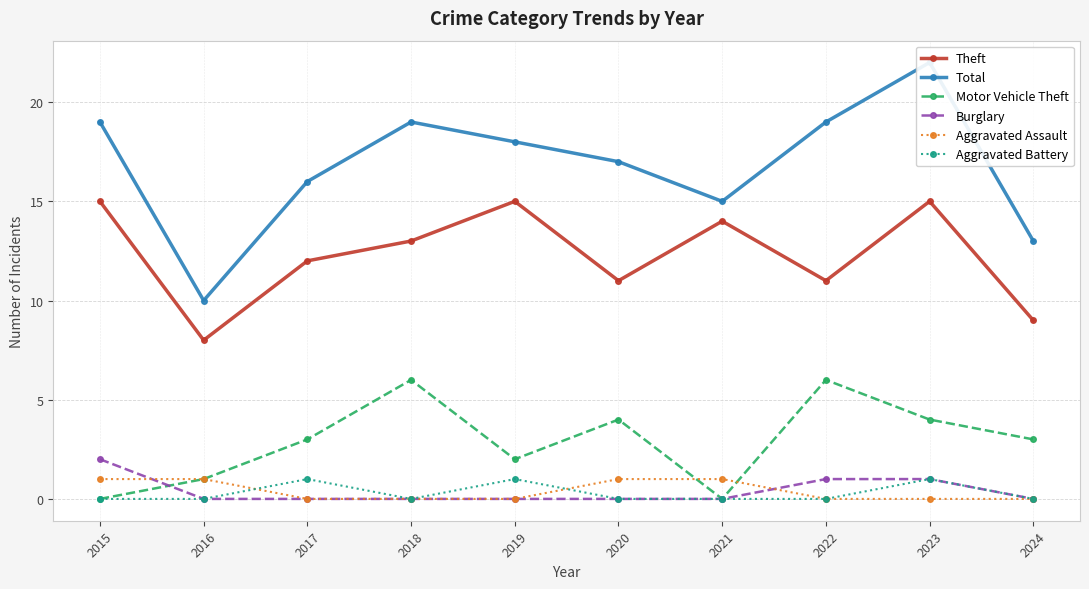

Reading left to right, what are all the values shown in this chart?

Theft: 2015=15	2016=8	2017=12	2018=13	2019=15	2020=11	2021=14	2022=11	2023=15	2024=9
Total: 2015=19	2016=10	2017=16	2018=19	2019=18	2020=17	2021=15	2022=19	2023=22	2024=13
Motor Vehicle Theft: 2015=0	2016=1	2017=3	2018=6	2019=2	2020=4	2021=0	2022=6	2023=4	2024=3
Burglary: 2015=2	2016=0	2017=0	2018=0	2019=0	2020=0	2021=0	2022=1	2023=1	2024=0
Aggravated Assault: 2015=1	2016=1	2017=0	2018=0	2019=0	2020=1	2021=1	2022=0	2023=0	2024=0
Aggravated Battery: 2015=0	2016=0	2017=1	2018=0	2019=1	2020=0	2021=0	2022=0	2023=1	2024=0